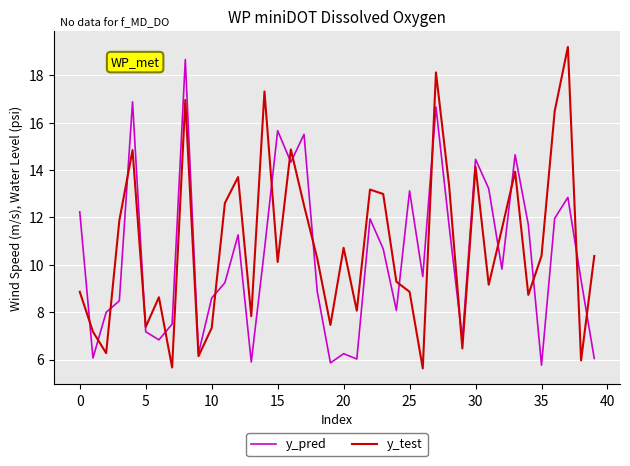

What is the difference between the second highest and second lowest values in the y_test series?

12.5